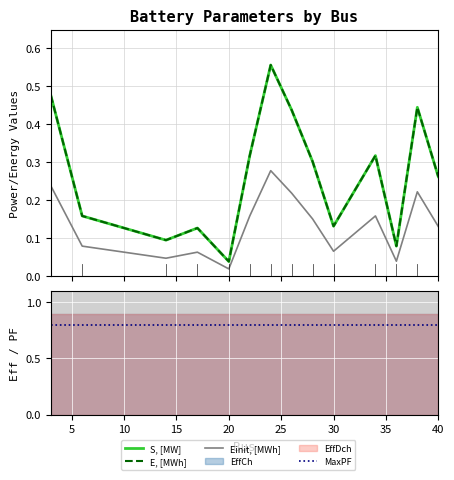

The value of S, [MW] at 11 is 0.0. True or false?

False